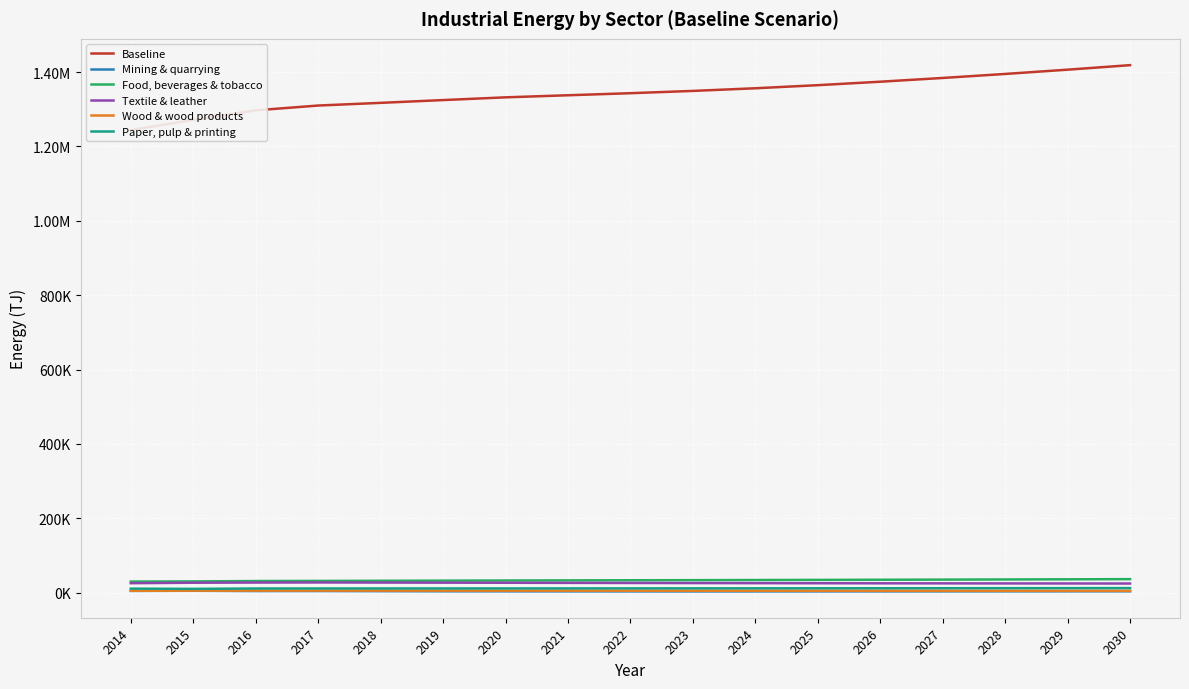

What is the difference between the second highest and second lowest values in the Paper, pulp & printing series?

1366.1